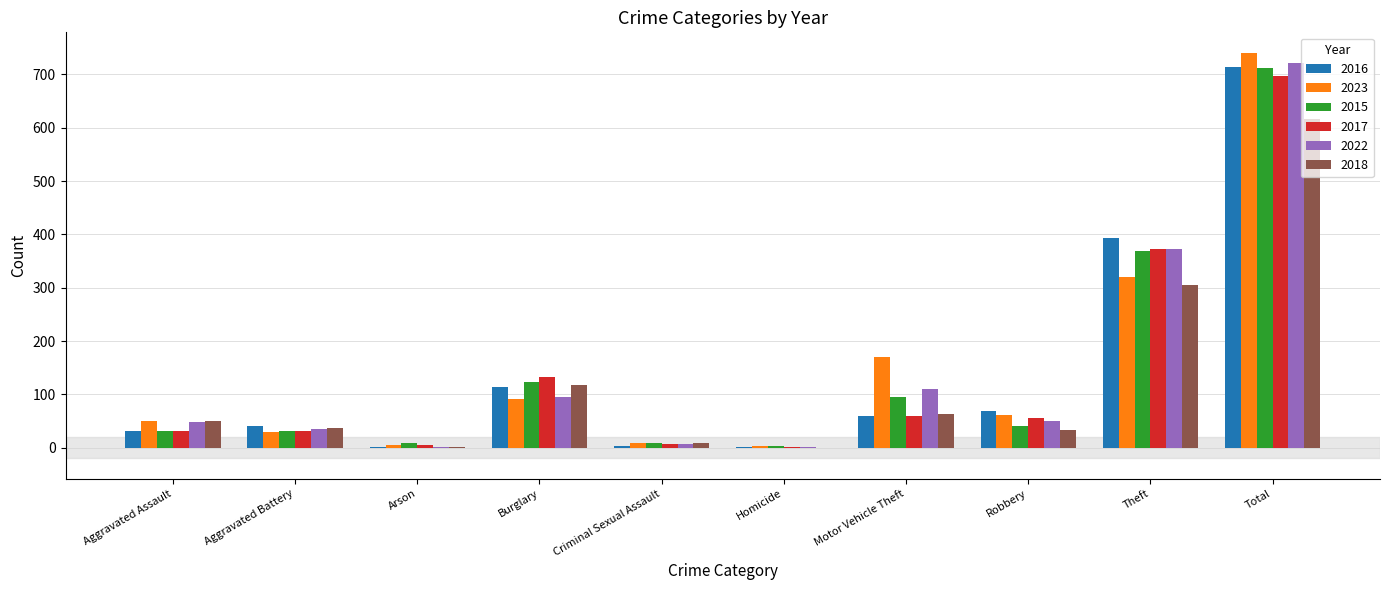

What are all the series names shown in the legend?

2016, 2023, 2015, 2017, 2022, 2018